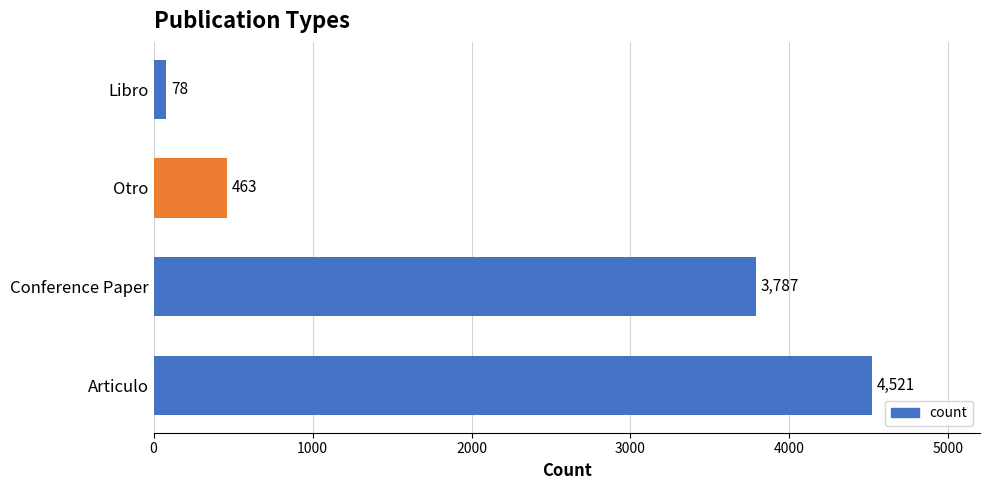

How many values are below 3787?

2